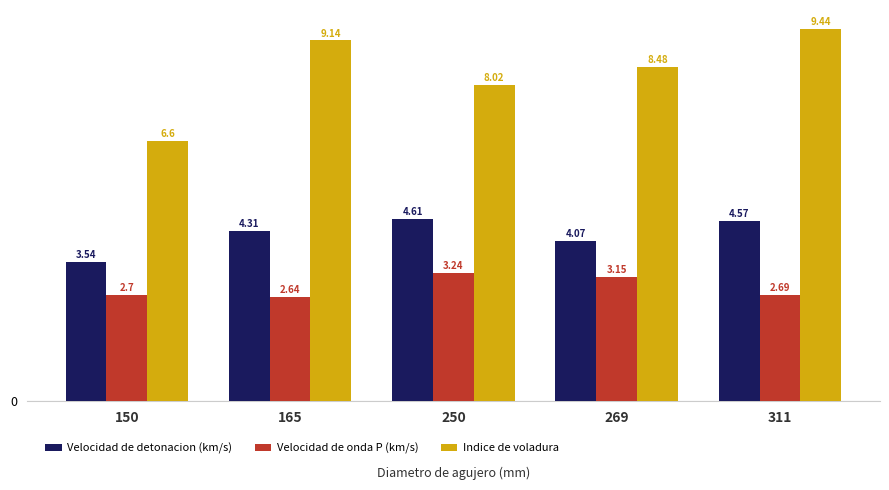

Where is Velocidad de detonacion (km/s) nearest to the value 4?

269